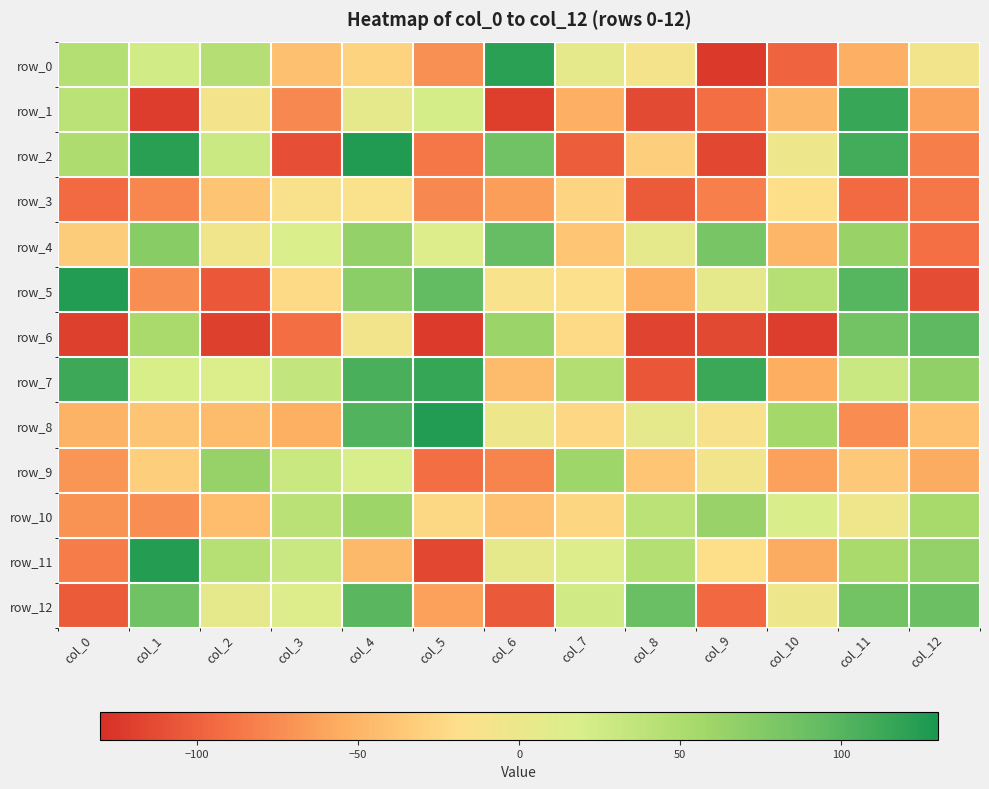

Reading right to left, list all the values displayed in this chart.

row_0: -7	-53	-98	-123	-10	5	121	-73	-28	-42	44	24	45
row_1: -61	115	-48	-92	-113	-53	-120	22	5	-77	-8	-121	40
row_2: -83	109	-3	-115	-31	-102	86	-87	126	-110	28	122	49
row_3: -87	-94	-20	-82	-103	-27	-65	-77	-15	-14	-39	-78	-94
row_4: -91	62	-49	82	6	-38	92	14	65	17	-6	73	-33
row_5: -112	100	43	5	-54	-17	-13	94	71	-23	-105	-74	125
row_6: 96	85	-121	-114	-117	-23	61	-122	-7	-92	-119	53	-119
row_7: 68	29	-55	113	-106	46	-45	116	106	34	15	20	112
row_8: -41	-75	56	-12	6	-25	-3	125	102	-54	-45	-39	-51
row_9: -56	-36	-62	-7	-38	59	-80	-92	19	30	64	-31	-70
row_10: 54	-4	18	63	40	-26	-41	-24	60	41	-44	-74	-71
row_11: 65	53	-56	-19	45	14	5	-115	-47	29	43	124	-84
row_12: 89	85	-2	-95	90	25	-104	-62	98	14	6	86	-103